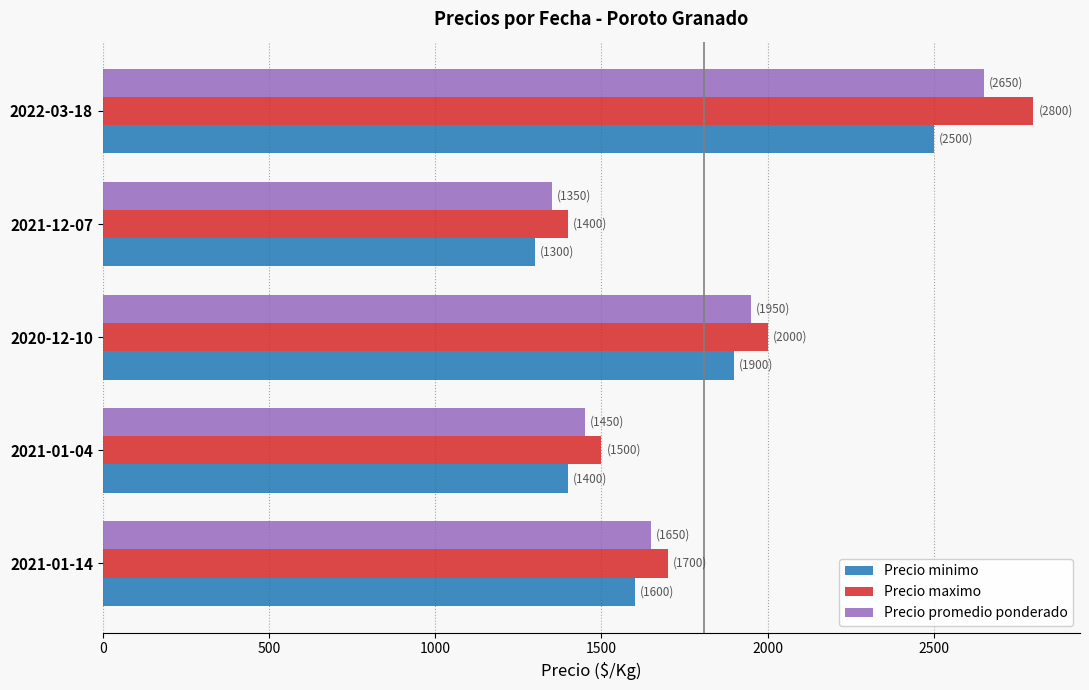

What is the difference between the maximum and minimum values in the Precio maximo series?

1400